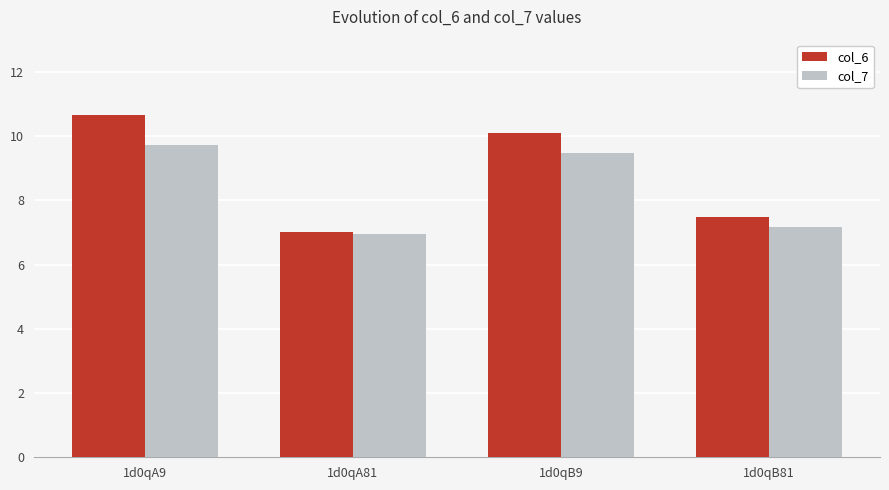

What is the total value across all series at 1d0qA81?

14.0